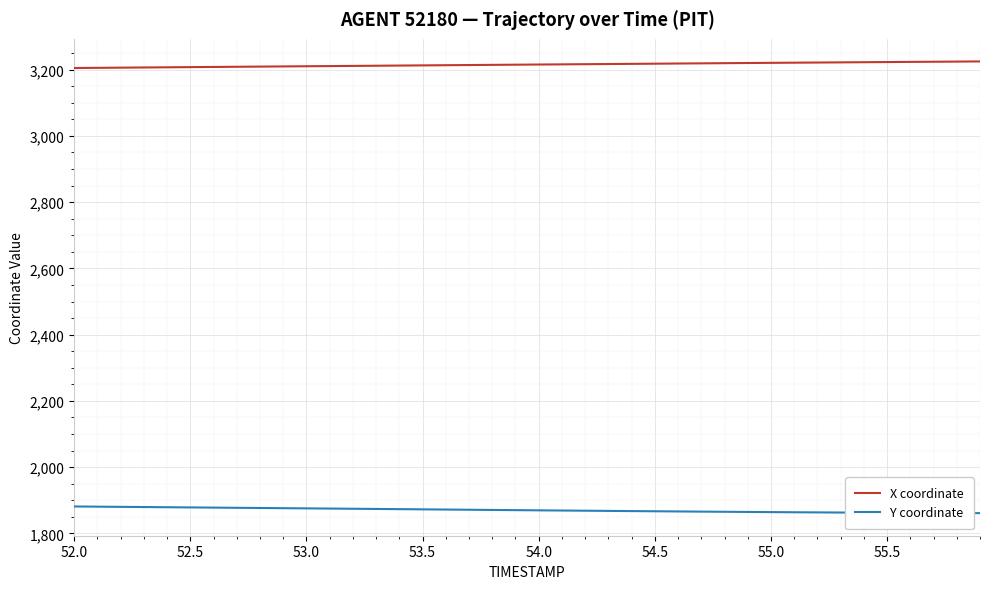

Which series has the largest total across all categories?

X coordinate